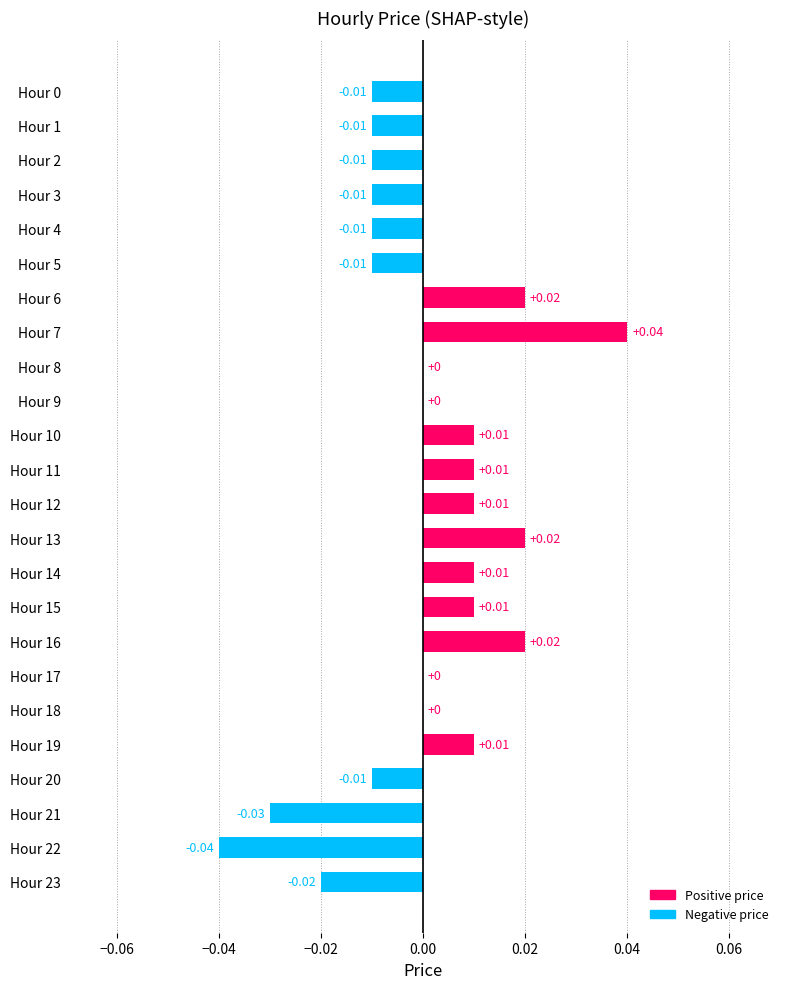

How many values are between 0 and 1?

14